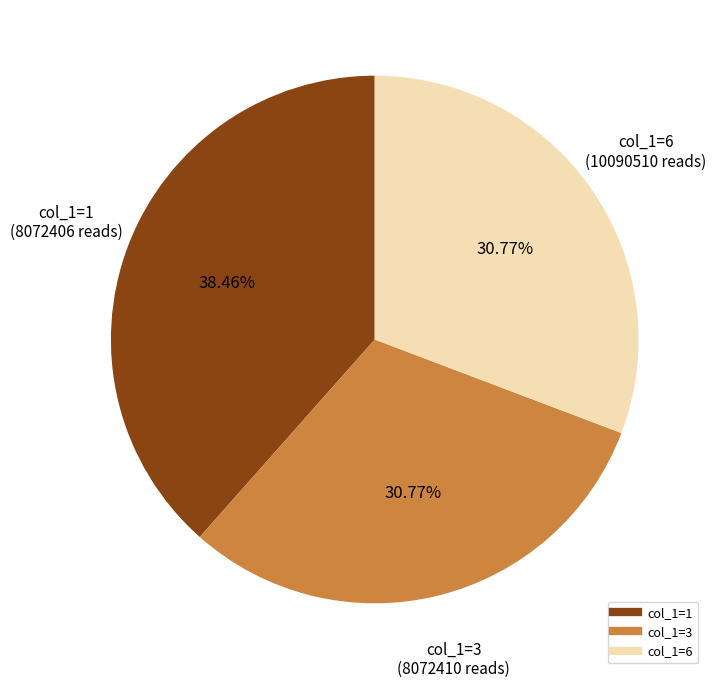

To the nearest percent, what is the difference between the largest and smallest slice percentages?

8%